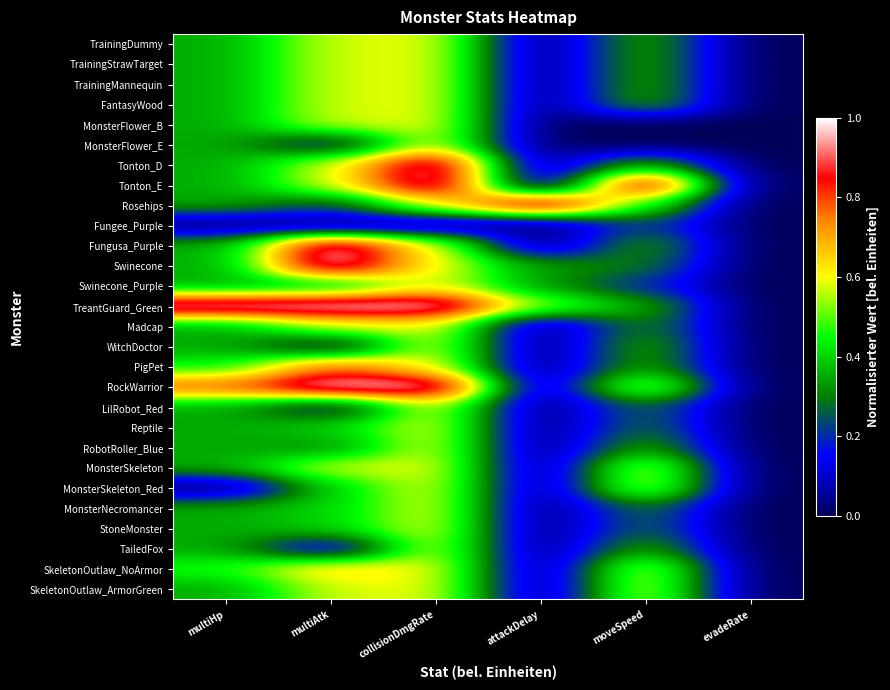

Count the number of data series in this chart.

28